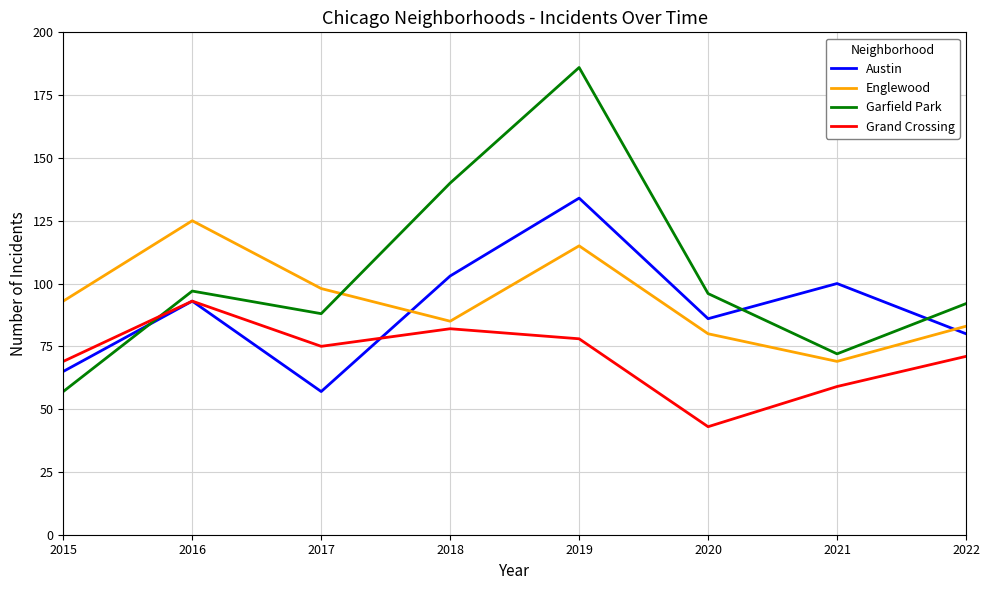

In Austin, how many points are lower than both neighbors (excluding endpoints)?

2